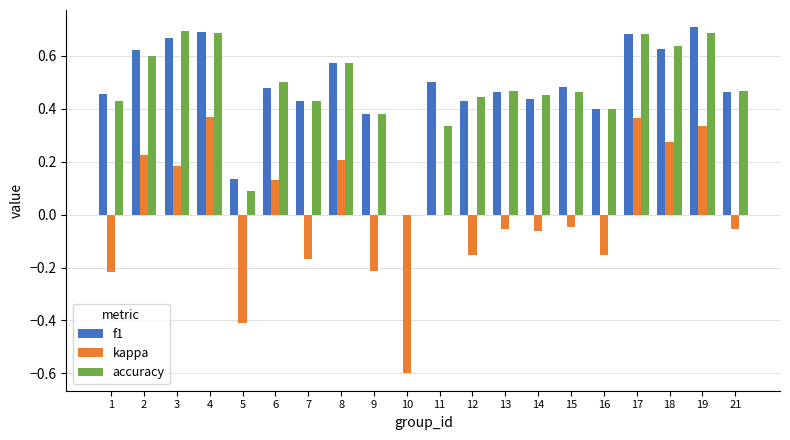

Between 19 and 21, which series saw the biggest shift?

kappa